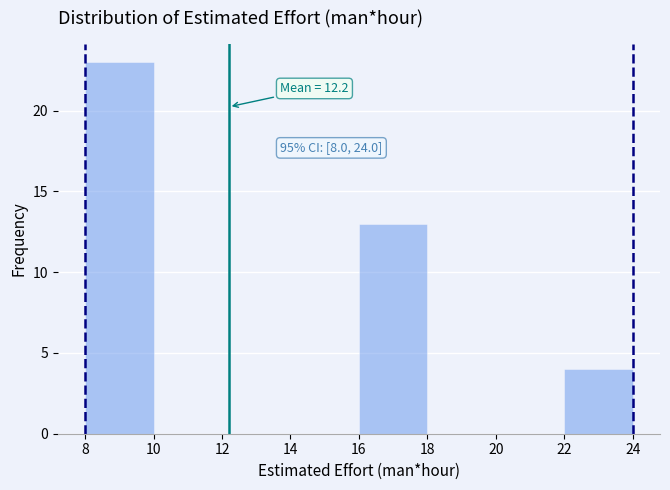

Over which range of the x-axis is the bar tallest?

8 to 10